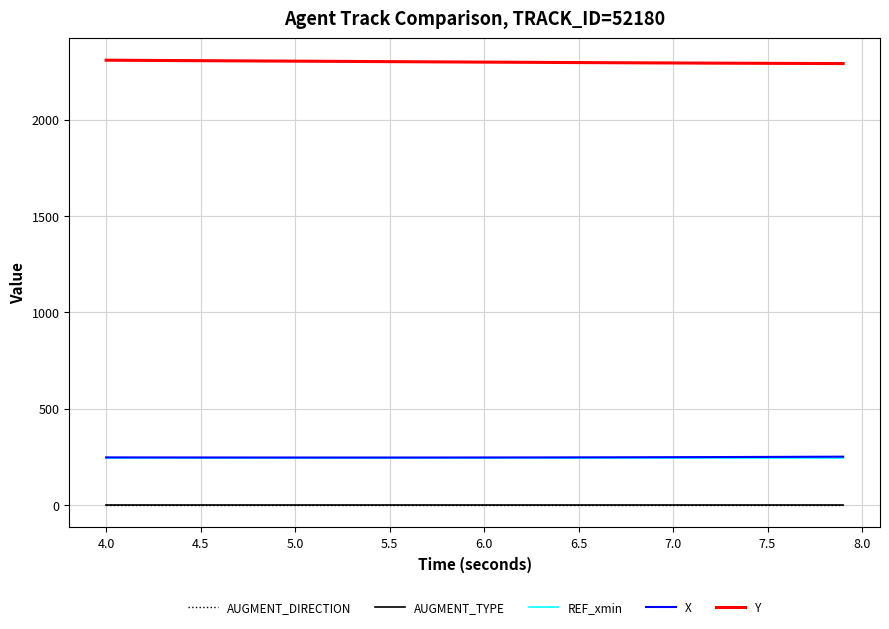

How many lines are shown in the chart?

5